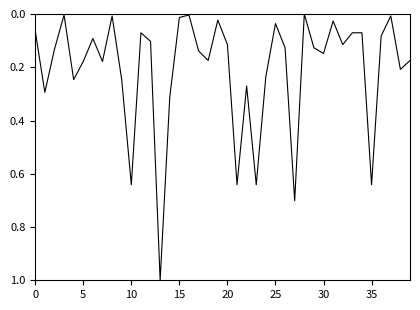

What is the greatest value displayed?

1.0